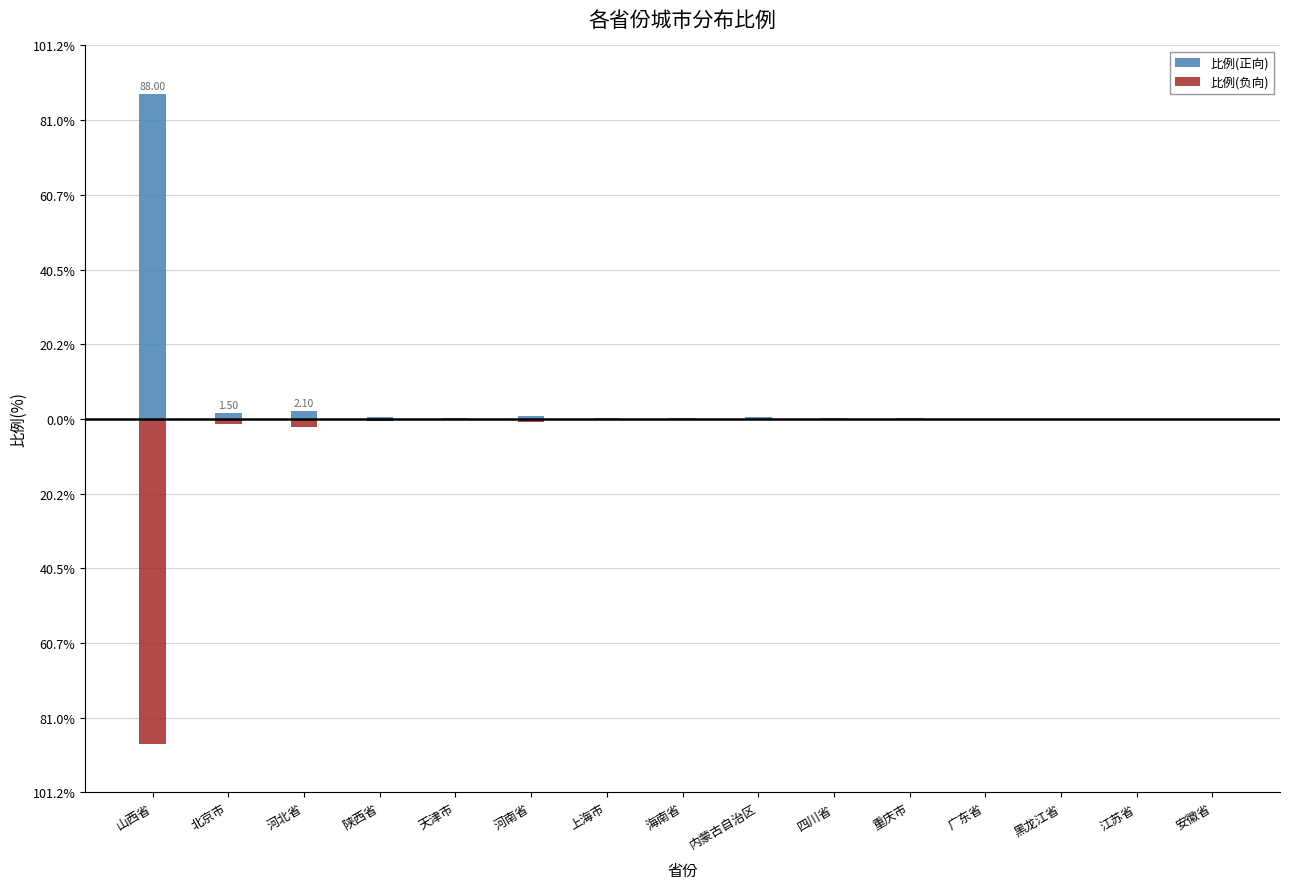

What is the label of the 2nd bar from the left?

北京市